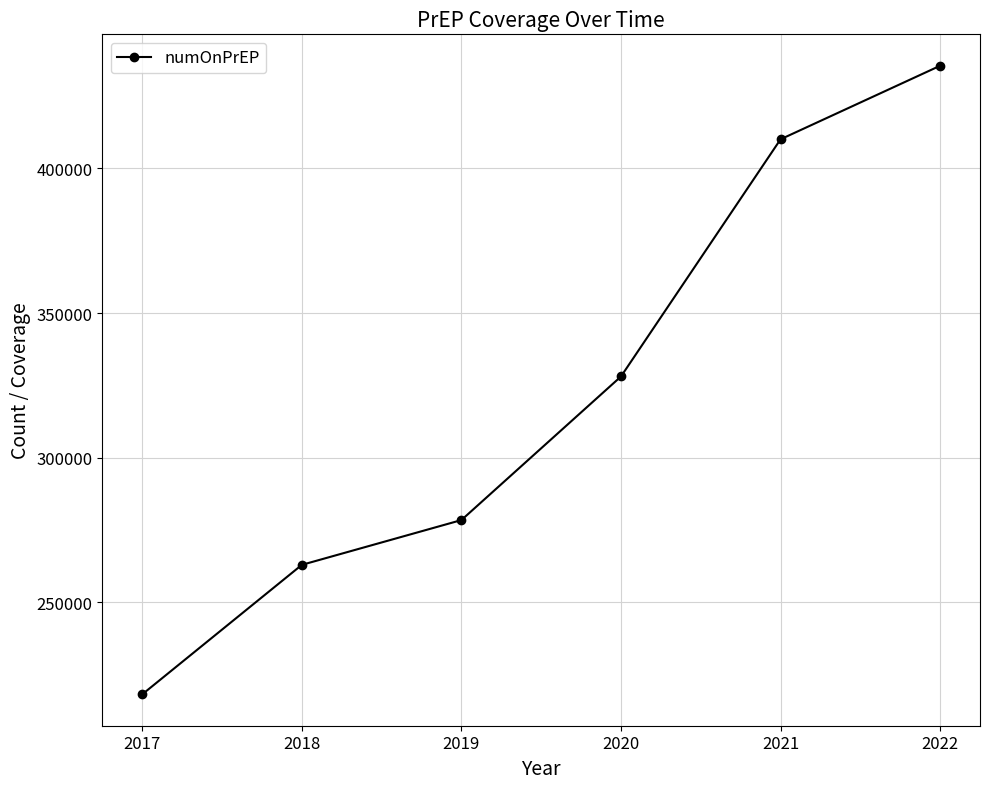

What is the minimum value shown in the chart?

218223